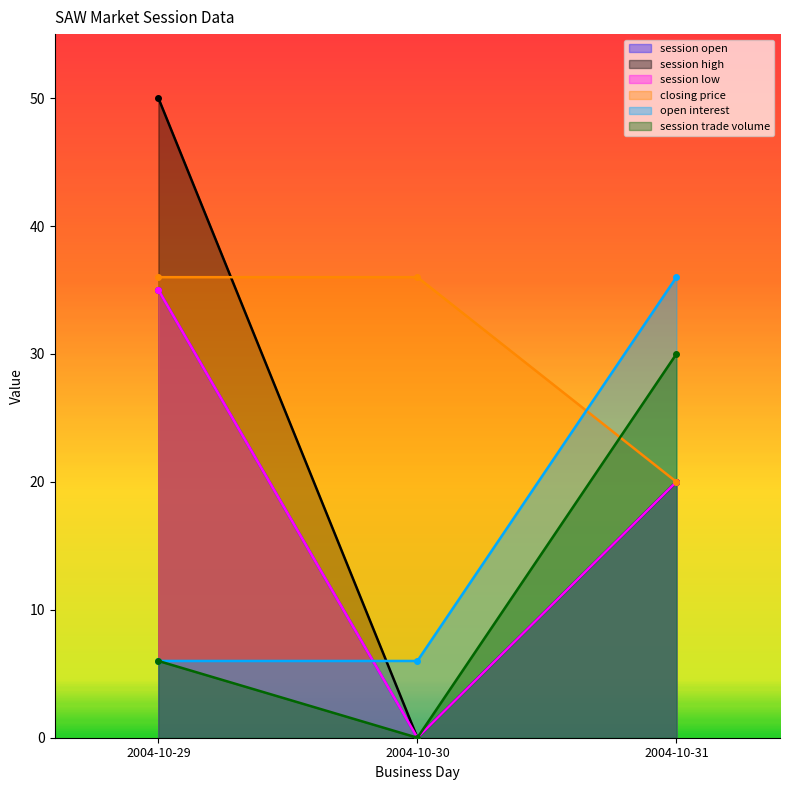

What is the maximum value shown in the chart?

50